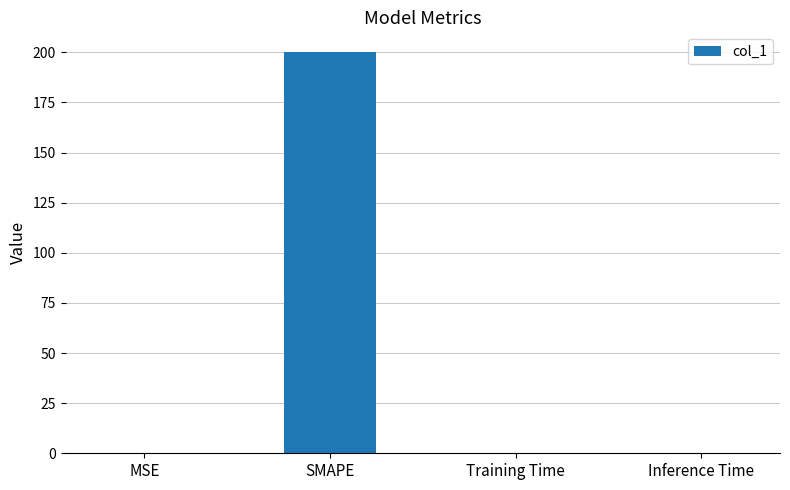

The chart shows a value of 0.1 at MSE. True or false?

True